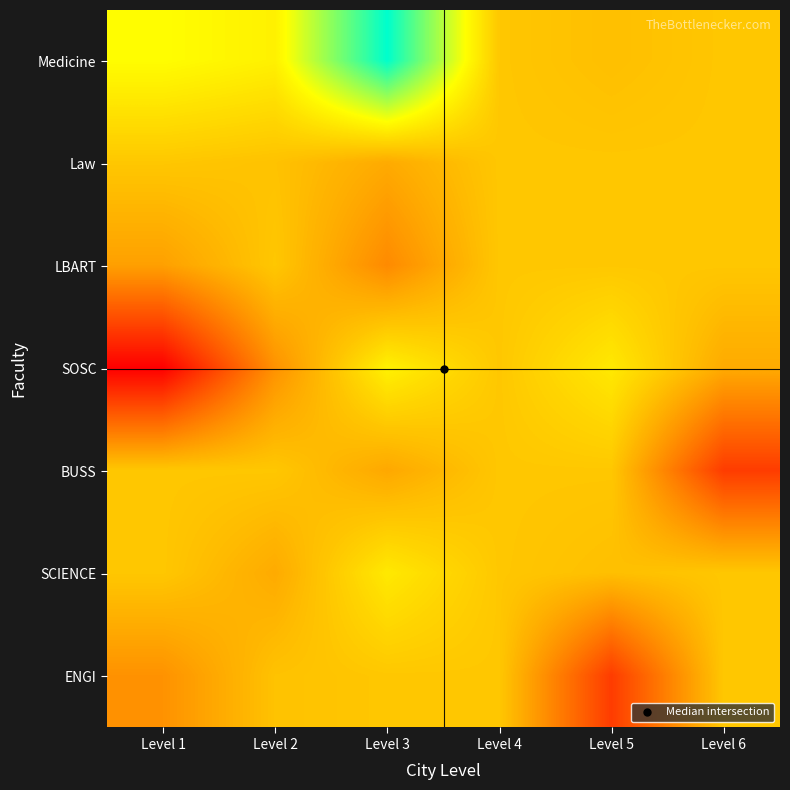

What is the minimum value shown in the chart?

427.4